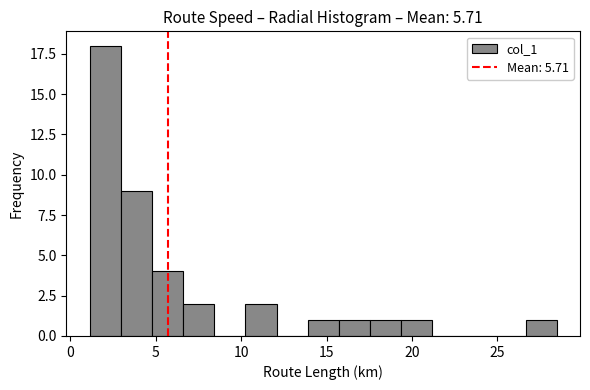

Around what value on the x-axis is the tallest bar? Give the approximate position of its centre, as read against the axis.

2.0